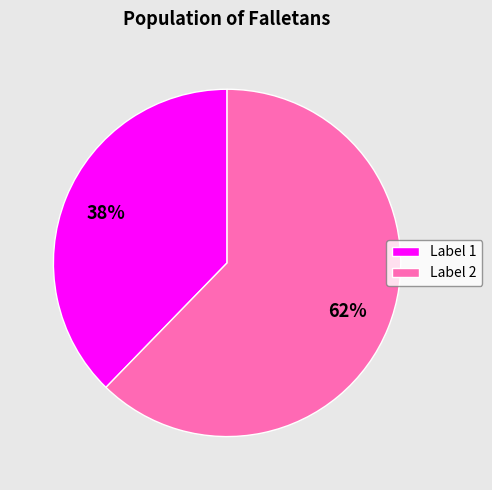

How many slices are in this pie chart?

2